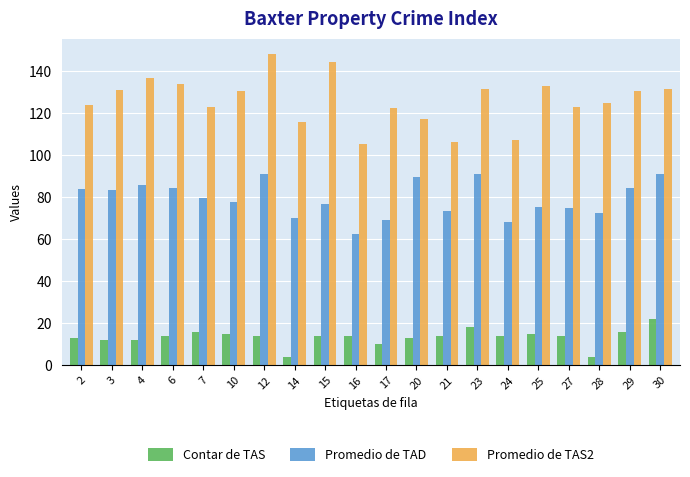

Which series changed the most between 23 and 29?

Promedio de TAD